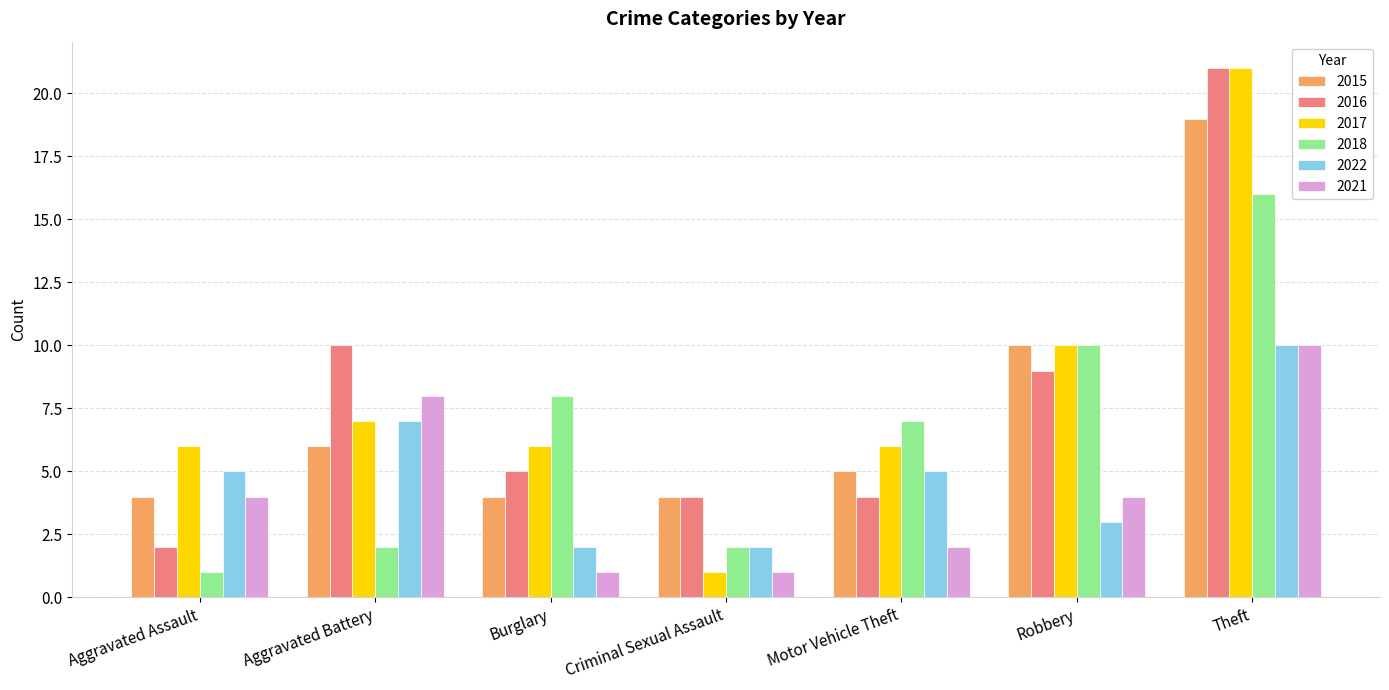

What is the difference between the 2018 values at Robbery and Motor Vehicle Theft?

3